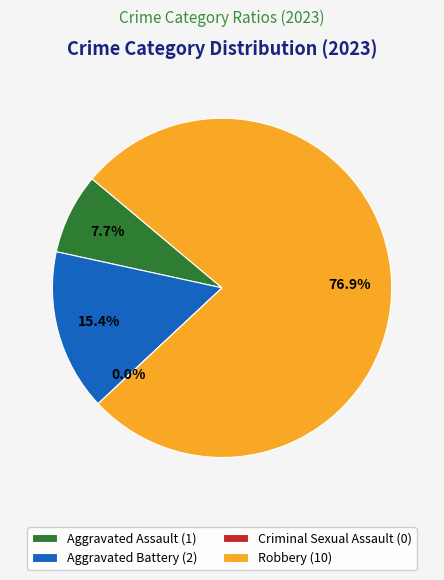

Count the number of slices in the pie.

4